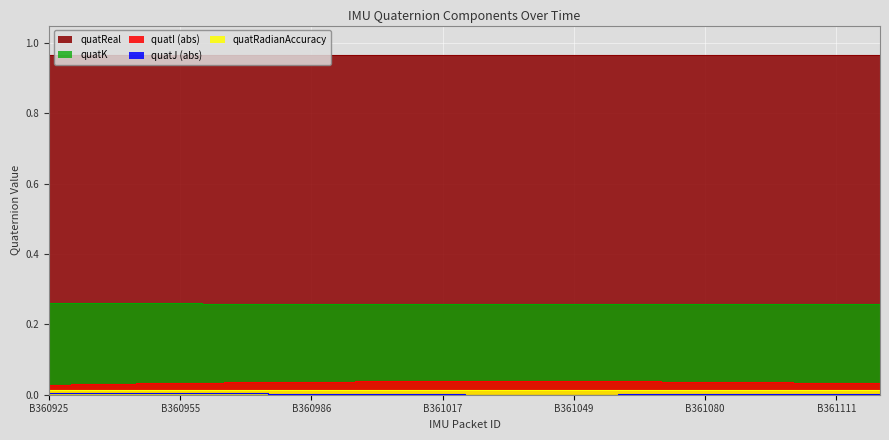

Between B360935 and B361105, which series saw the biggest shift?

quatI